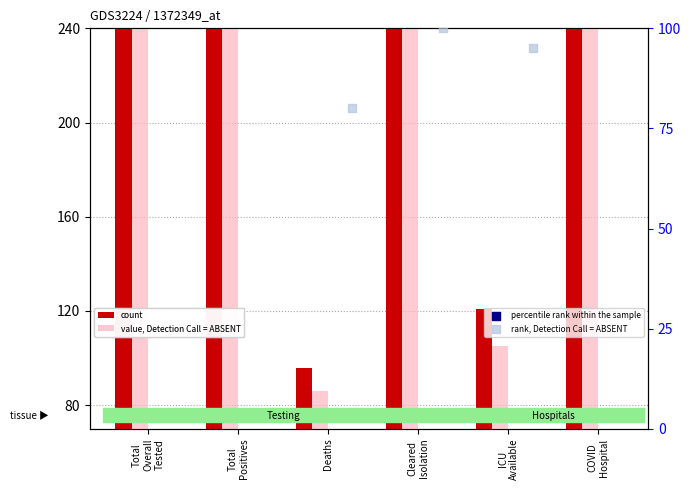

Which series contains the lowest Y value?

rank, Detection Call = ABSENT